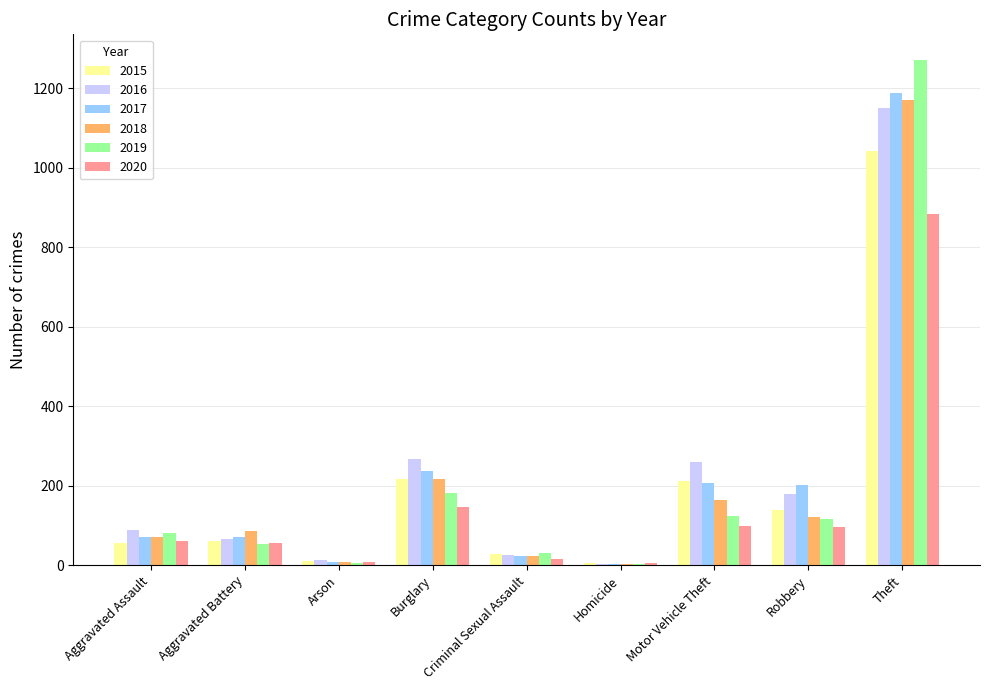

What is the maximum value shown in the chart?

1272